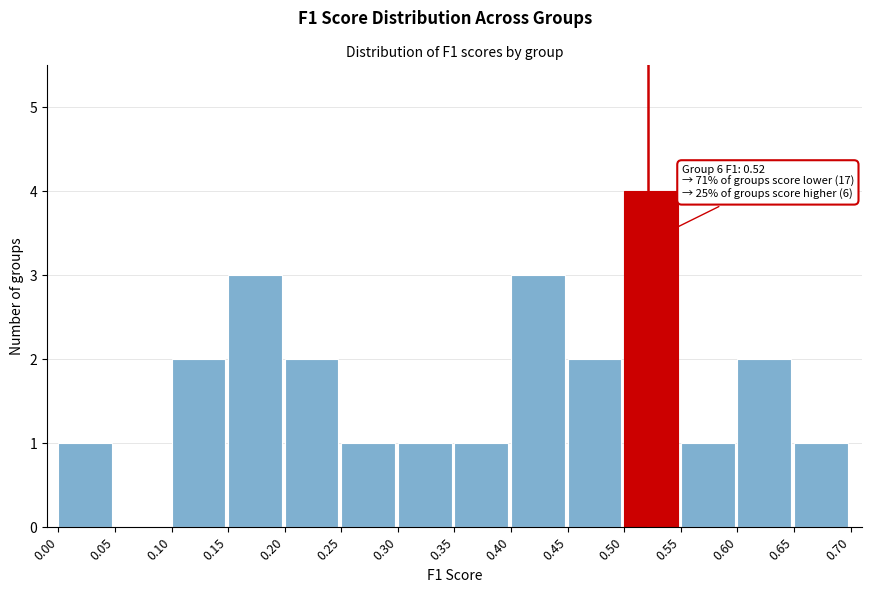

Over which range of the x-axis is the bar tallest?

0.50 to 0.55